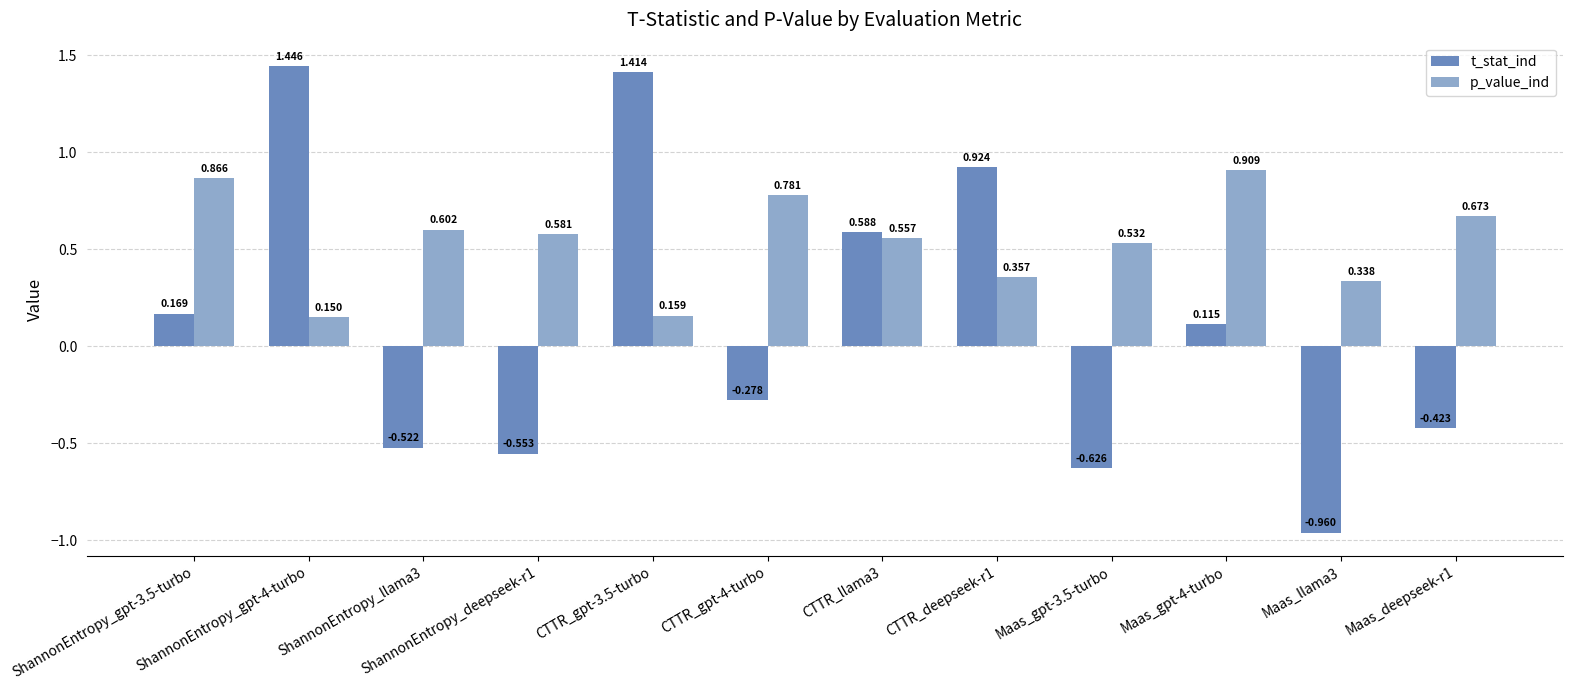

How many bars are there in total?

24